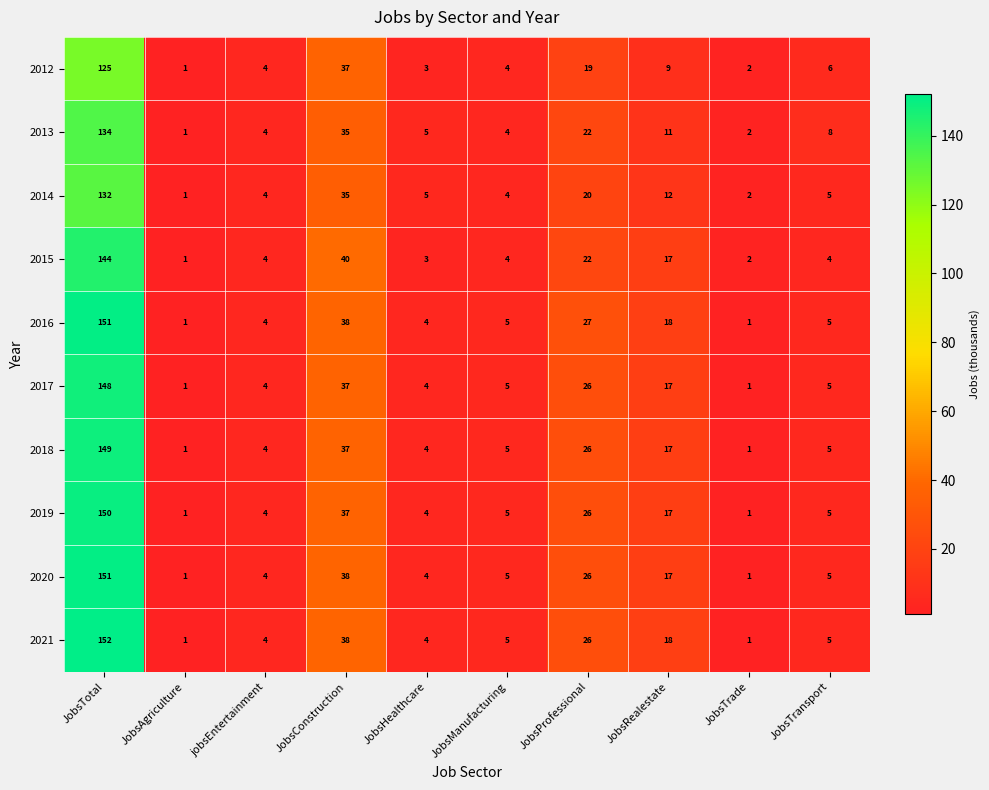

What is the minimum value shown in the chart?

1